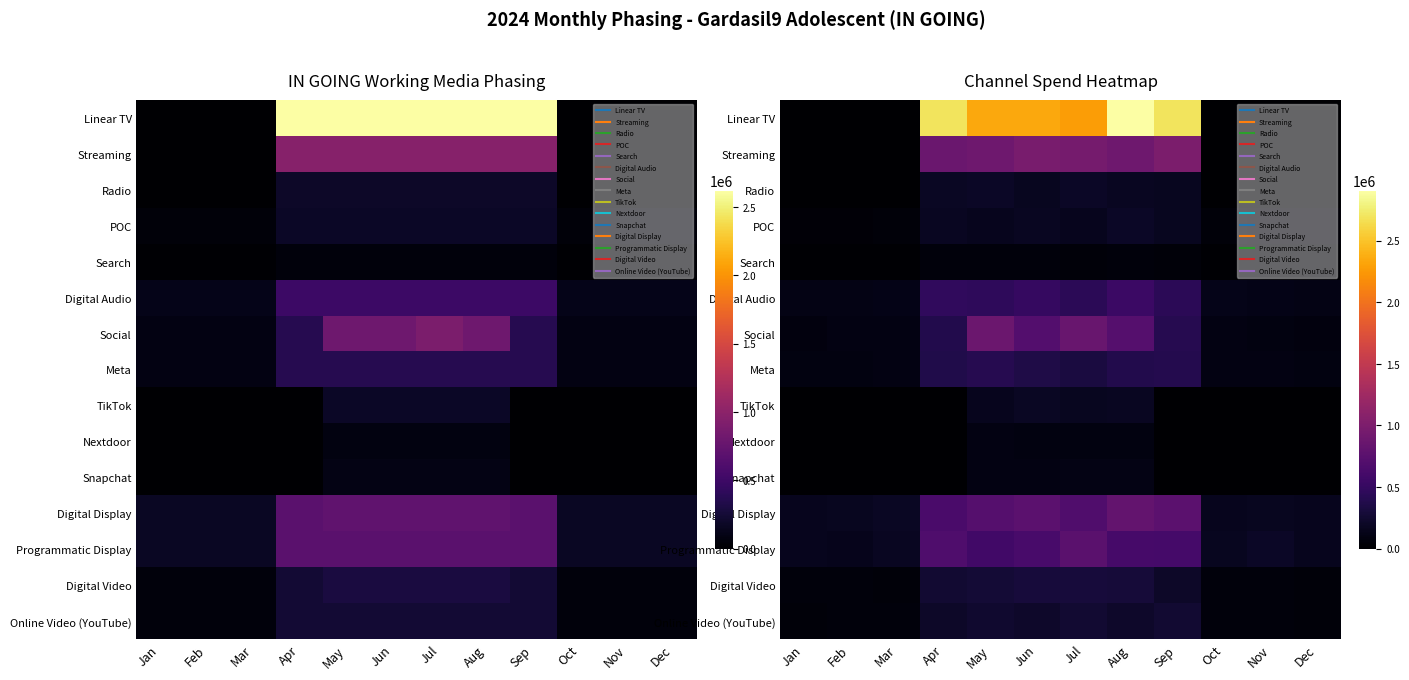

How many values in the Streaming series exceed 870631?

6